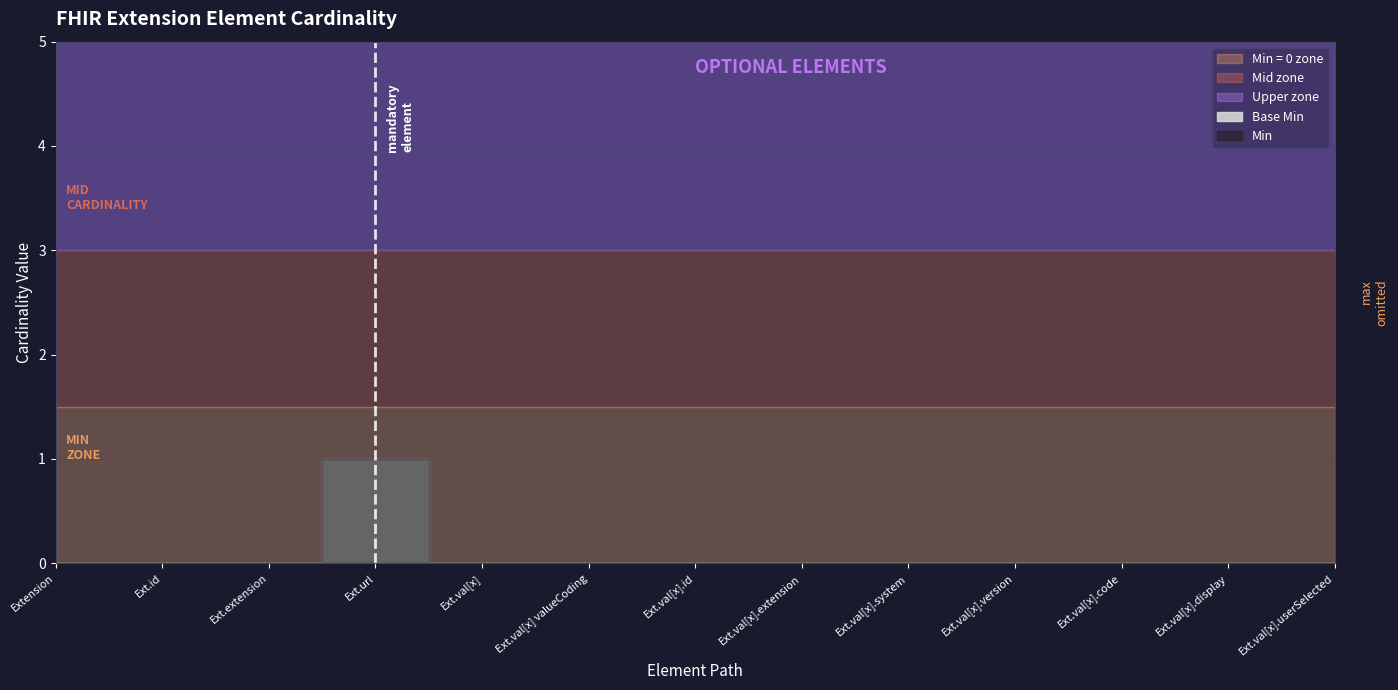

What position from the left is Extension.extension?

3